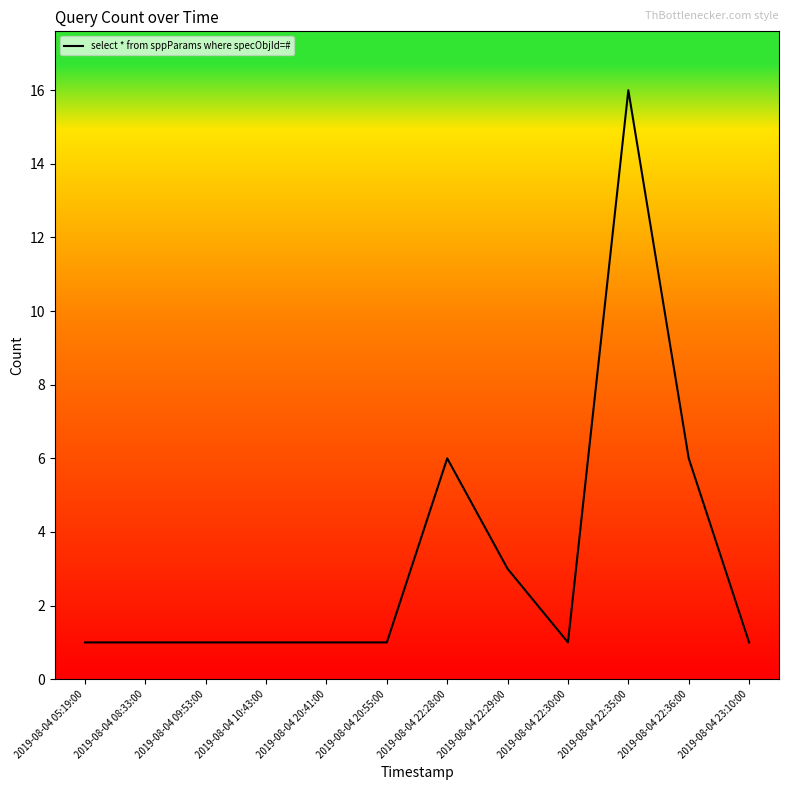

Between 2019-08-04 22:36:00 and 2019-08-04 20:41:00, which is larger?

2019-08-04 22:36:00